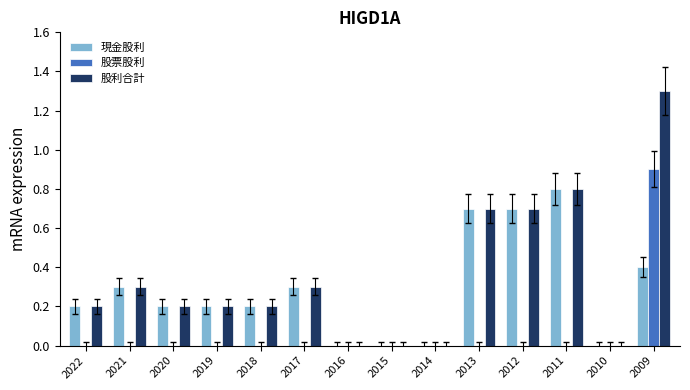

At which category is the sum across all series the highest?

2009